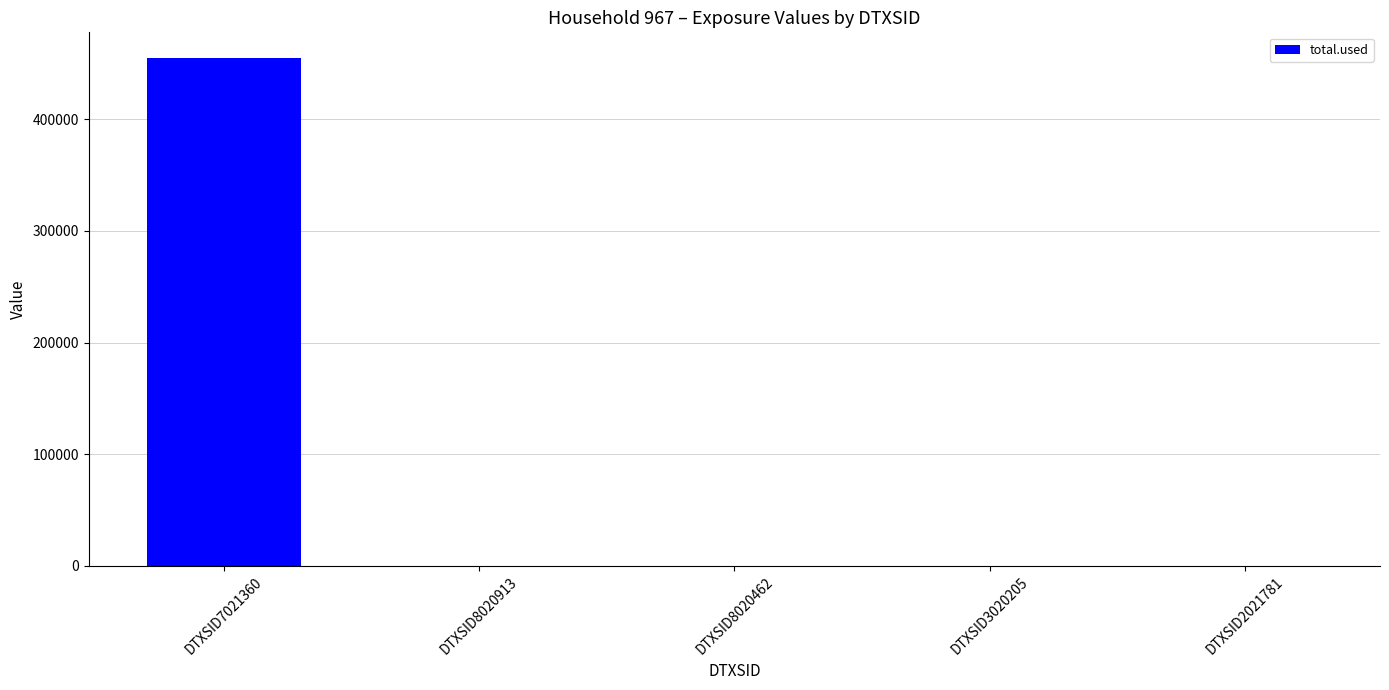

The chart shows a value of 0.0 at DTXSID2021781. True or false?

True